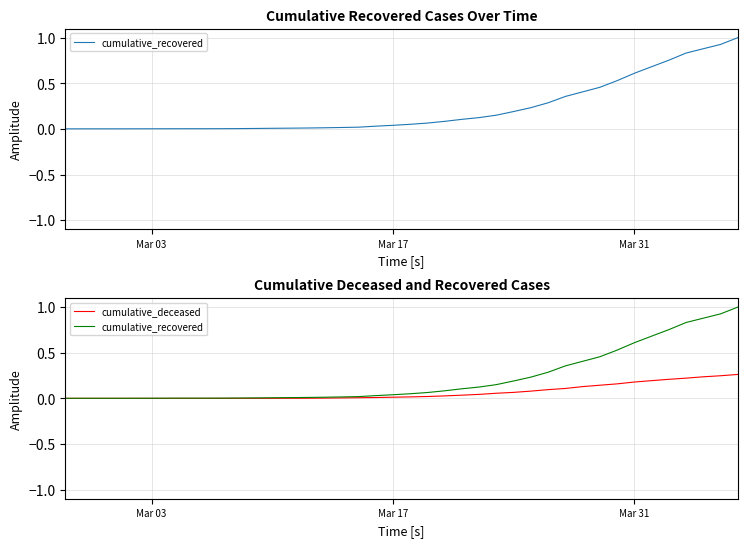

How many lines are shown in the chart?

2